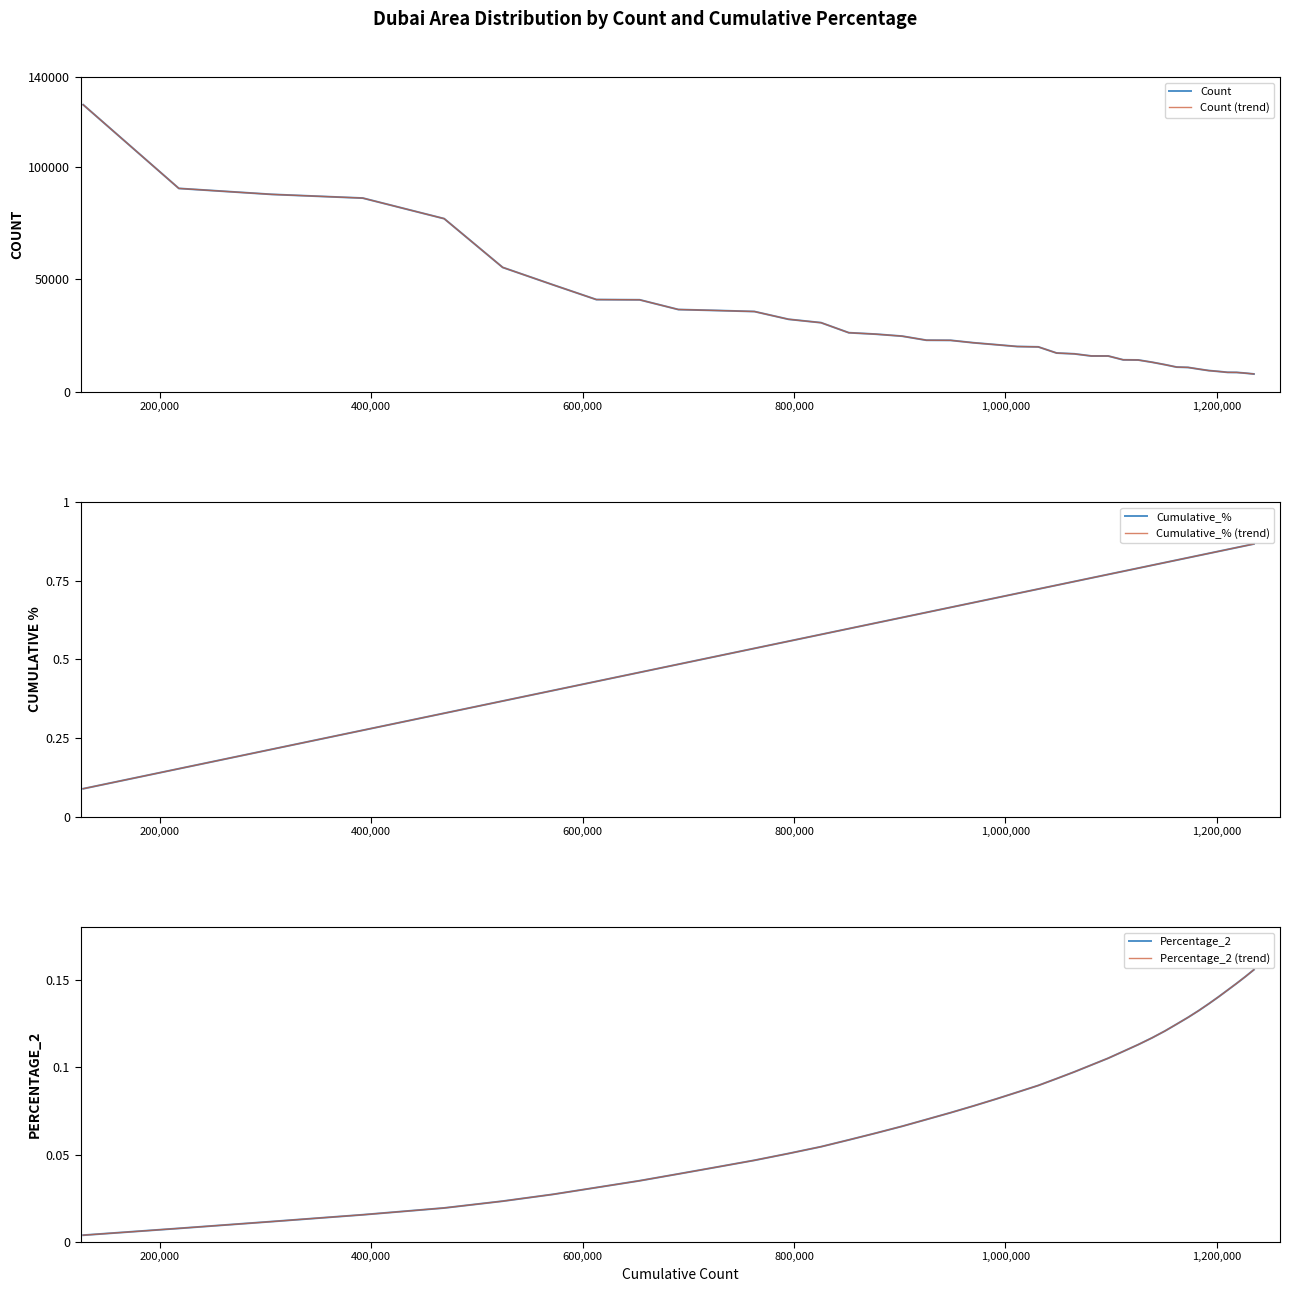

What is the sum of all Percentage_2 (trend) values?

3.2